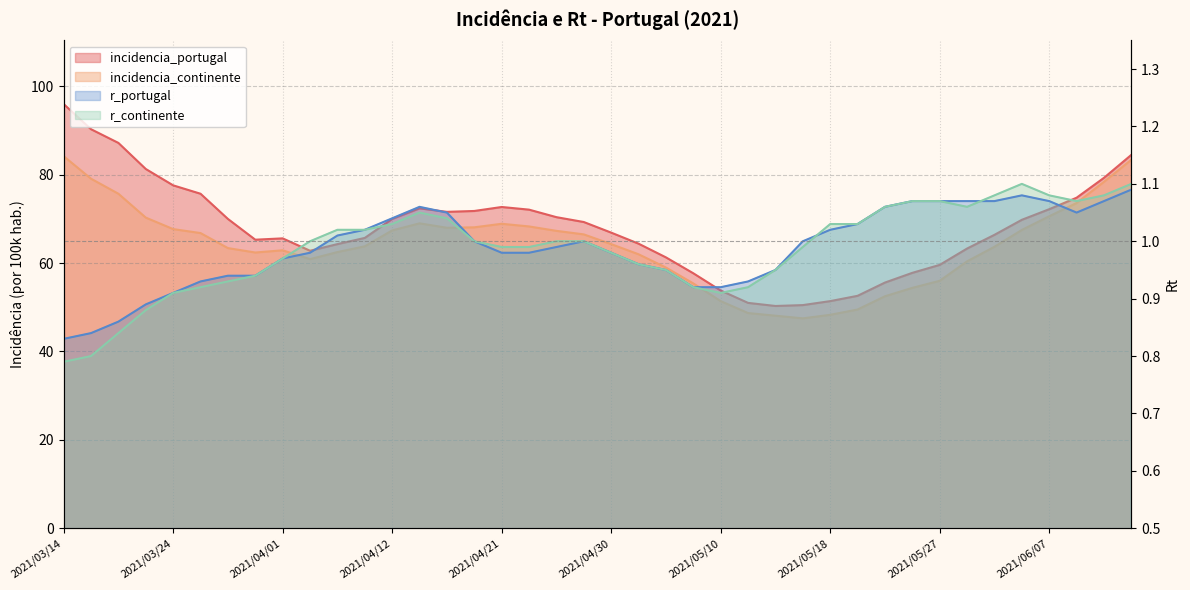

At which category is the sum across all series the highest?

2021/03/14